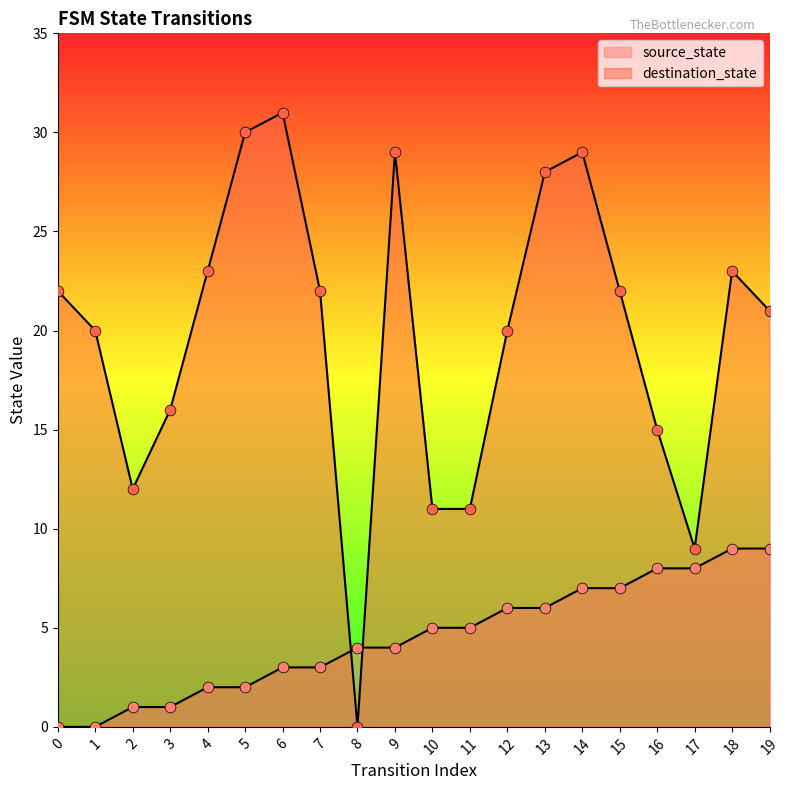

Which series reaches the minimum Y coordinate?

source_state